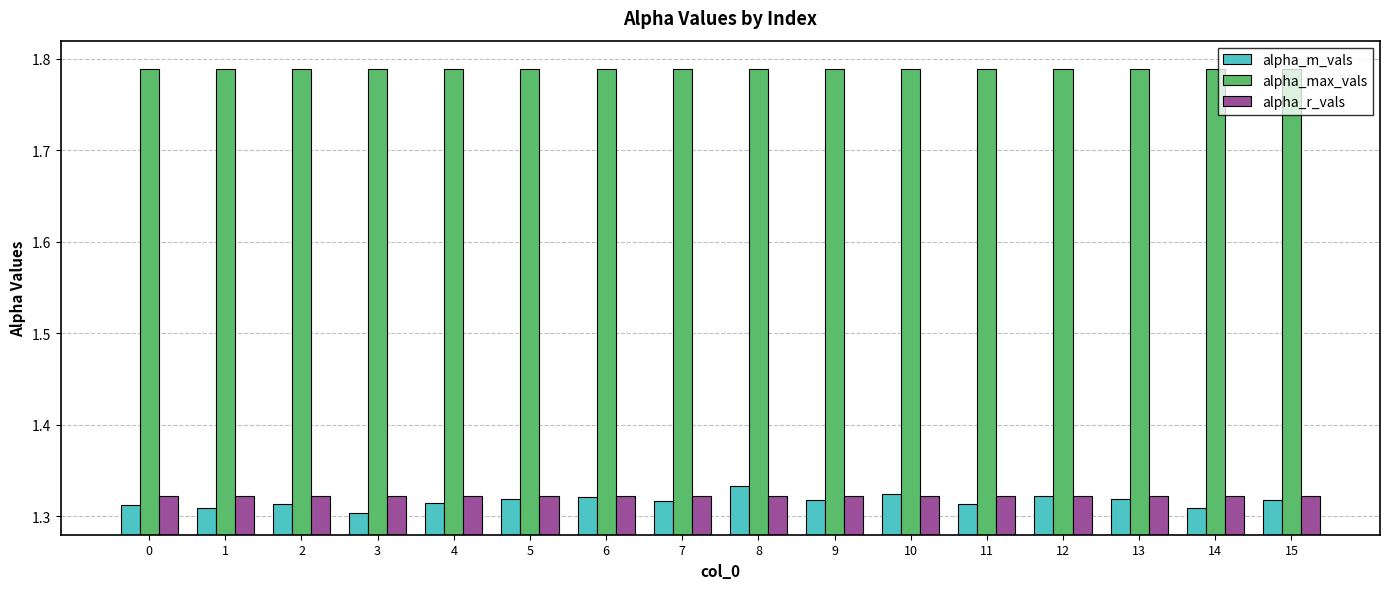

How many bars are there in each group?

3